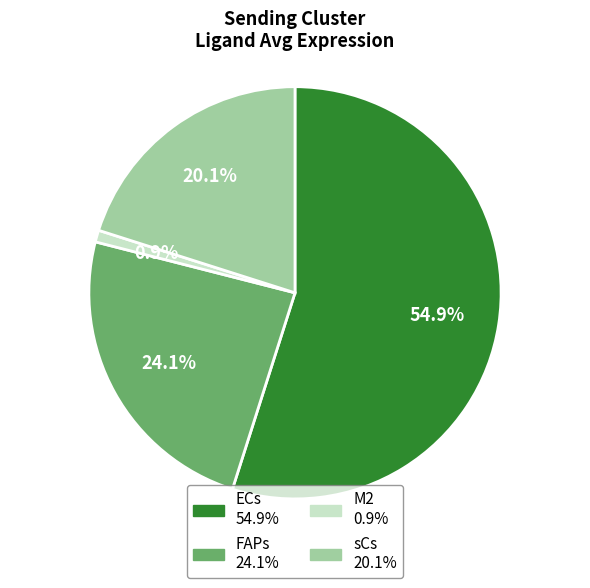

To the nearest percent, what is the combined percentage of ECs and M2?

56%